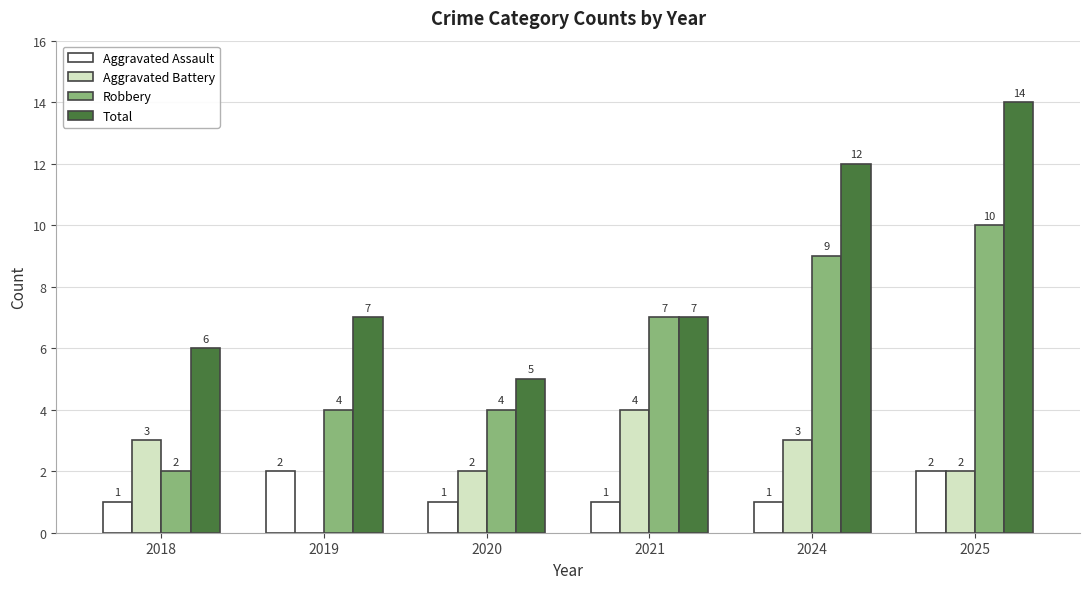

What is the maximum value shown in the chart?

14